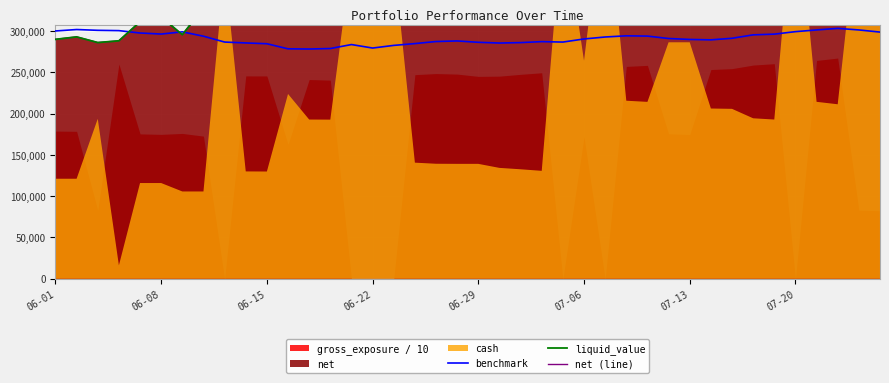

Reading right to left, extract all data points from this chart.

benchmark: 298653.3	301256.0	303146.8	301251.5	299183.8	296164.0	295295.3	291150.1	289247.5	289751.7	290876.2	293801.7	294136.3	292710.8	290337.5	286563.2	287092.8	285911.2	285401.5	286268.5	287919.9	287218.9	284731.4	282529.6	279329.3	283556.1	278745.3	278141.3	278369.8	284549.1	285511.3	286581.4	293663.8	298929.9	296274.7	297534.3	300414.4	300792.6	301752.0	300000.0
liquid_value: 526725.0	533967.5	528617.5	499892.5	478880.0	472655.0	458755.0	440150.0	442900.0	450310.0	459327.5	484977.5	472262.5	473082.5	453075.0	436227.5	415835.0	396927.5	374887.5	371427.5	398997.5	405522.5	392187.5	388065.0	388065.0	388065.0	412592.5	405085.0	426487.5	370995.0	370405.0	375942.5	327935.0	295437.5	316957.5	311137.5	288072.5	285967.5	292830.0	289852.5
net (line): 526725.0	533967.5	528617.5	499892.5	478880.0	472655.0	458755.0	440150.0	442900.0	450310.0	459327.5	484977.5	472262.5	473082.5	453075.0	436227.5	415835.0	396927.5	374887.5	371427.5	398997.5	405522.5	392187.5	388065.0	388065.0	388065.0	412592.5	405085.0	426487.5	370995.0	370405.0	375942.5	327935.0	295437.5	316957.5	311137.5	288072.5	285967.5	292830.0	289852.5